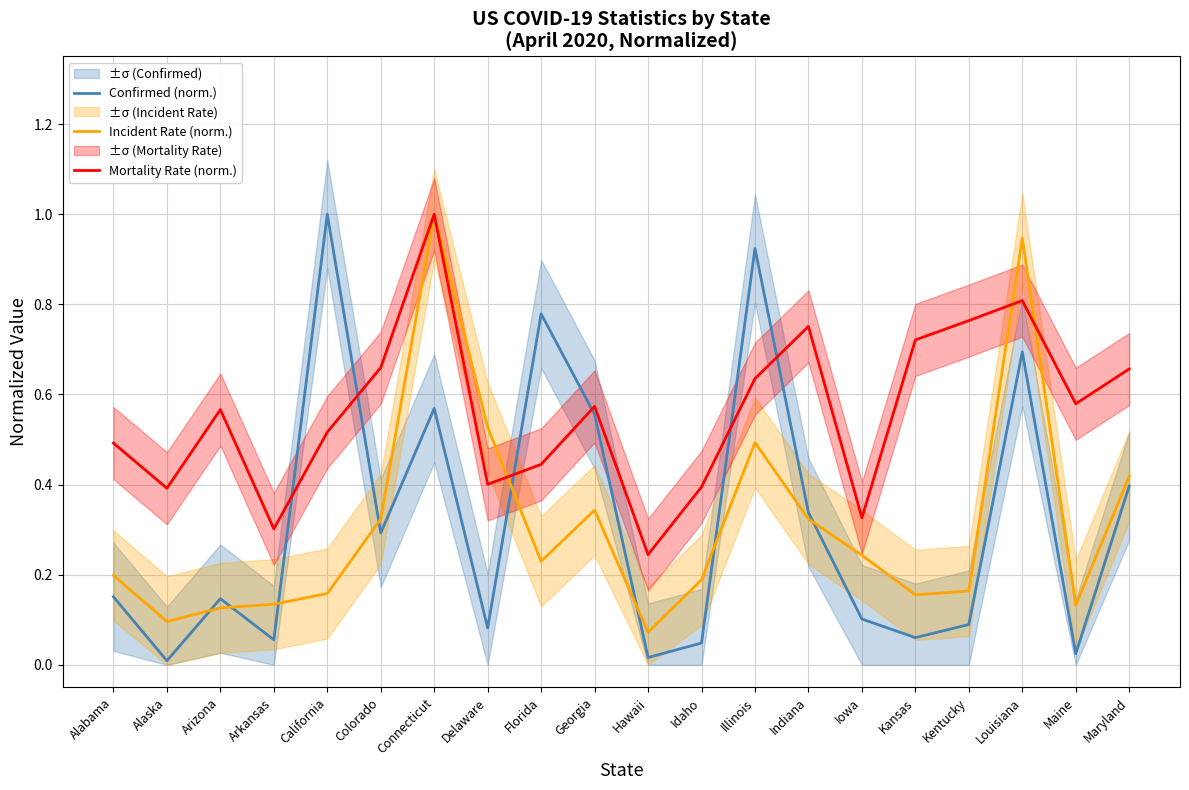

Which series has the widest spread of values?

Confirmed (norm.)